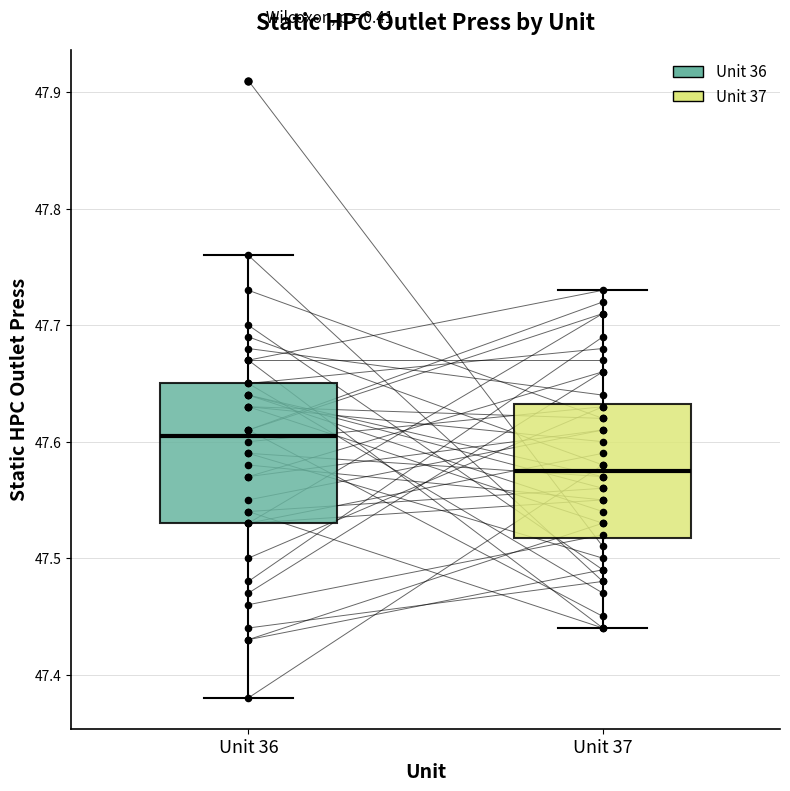

Where does the lower whisker of the box for Unit 36 end on the y-axis? The values are not printed on the chart, so give them approximately, as read against the axis.

47.38